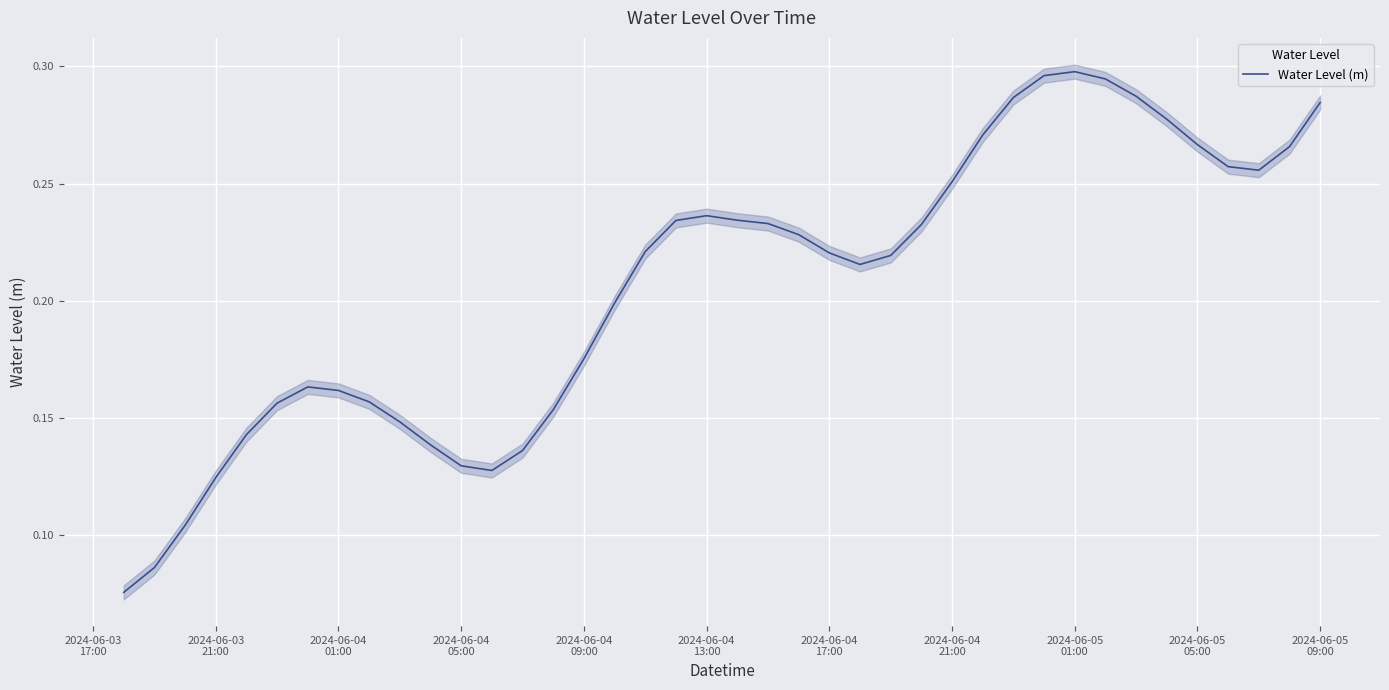

How many lines are shown in the chart?

1